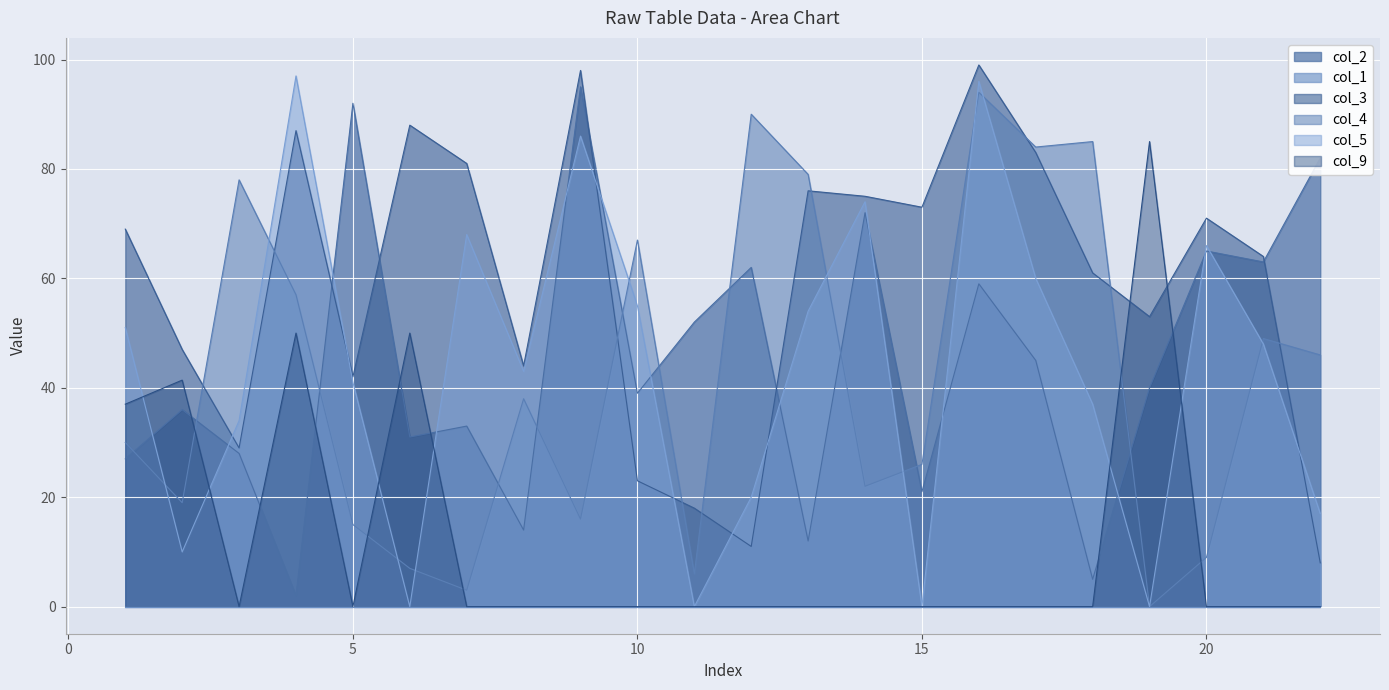

True or false: col_2 has a value of 40.0 at 19.

True